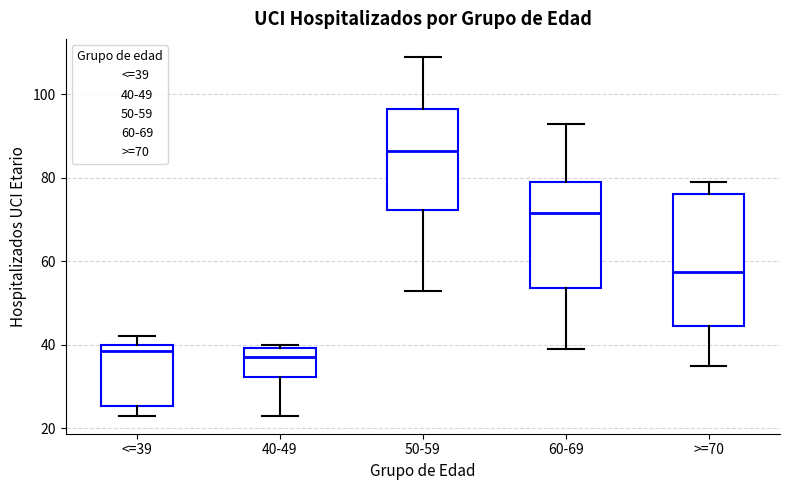

Comparing the boxes themselves (not the whiskers), which one is the tallest?

>=70